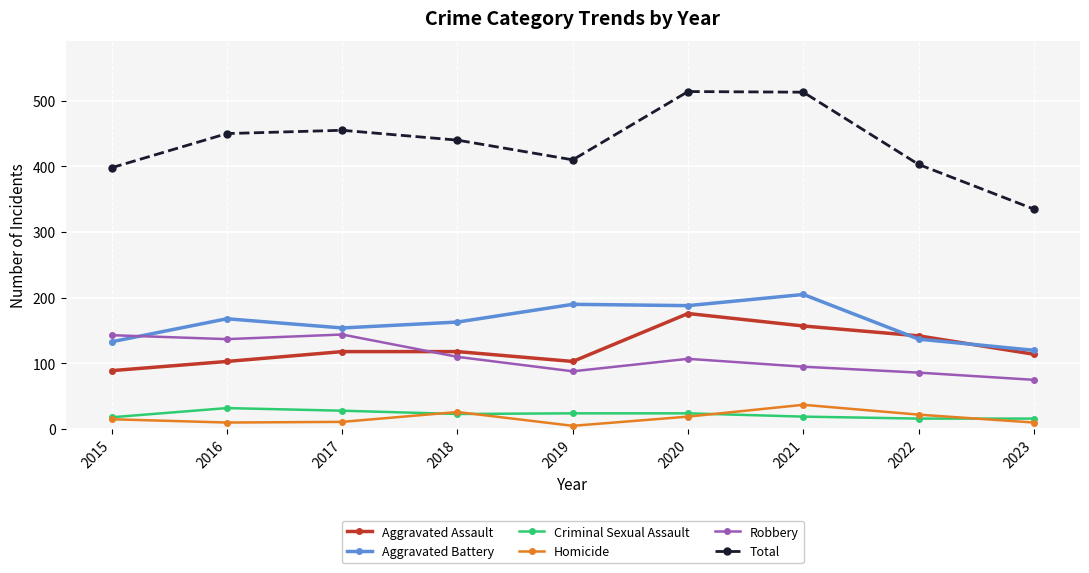

At how many categories does at least one series exceed 350?

8